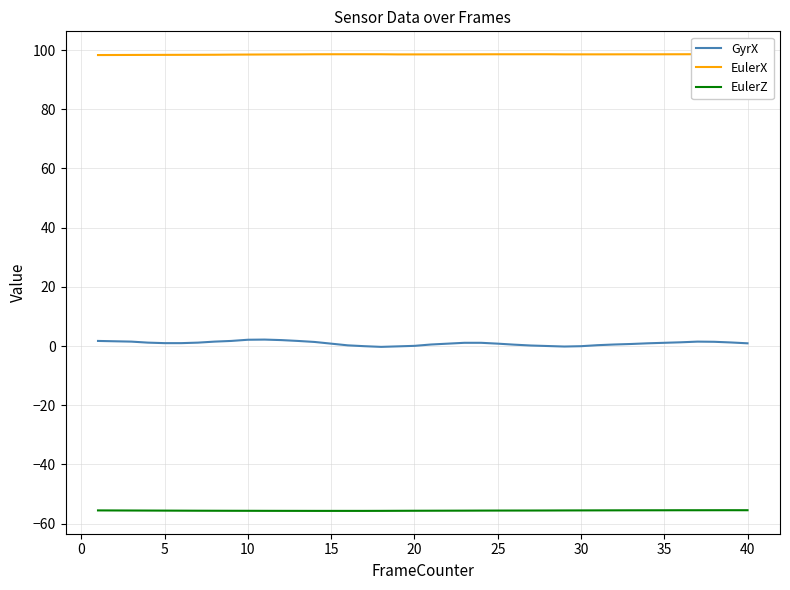

What is the maximum value for EulerZ?

-55.5